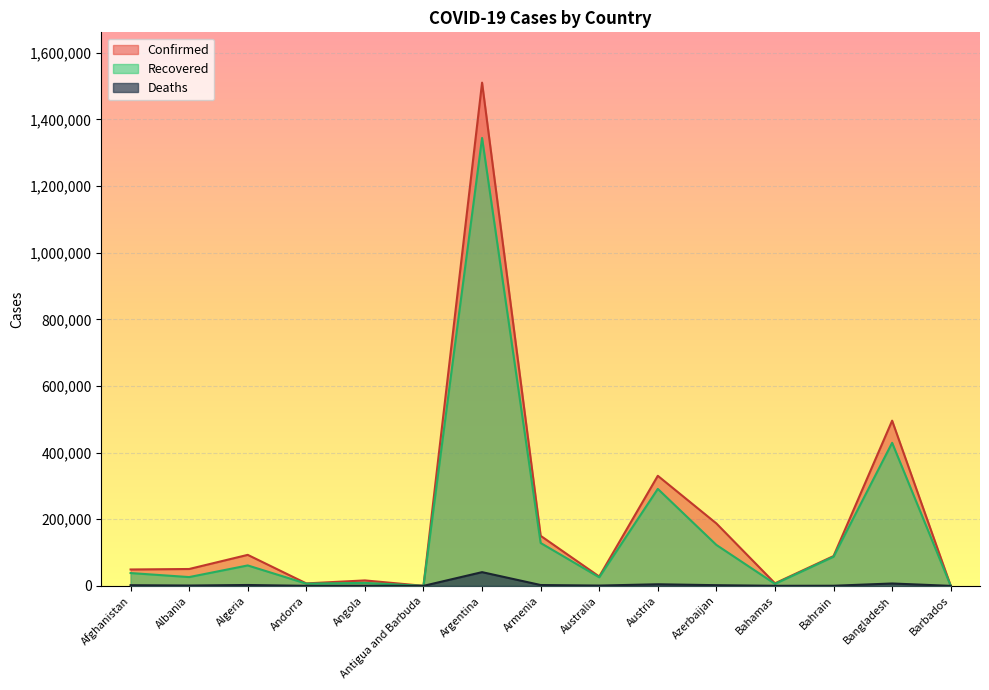

The Confirmed series shows 7698 at Bahamas. True or false?

True